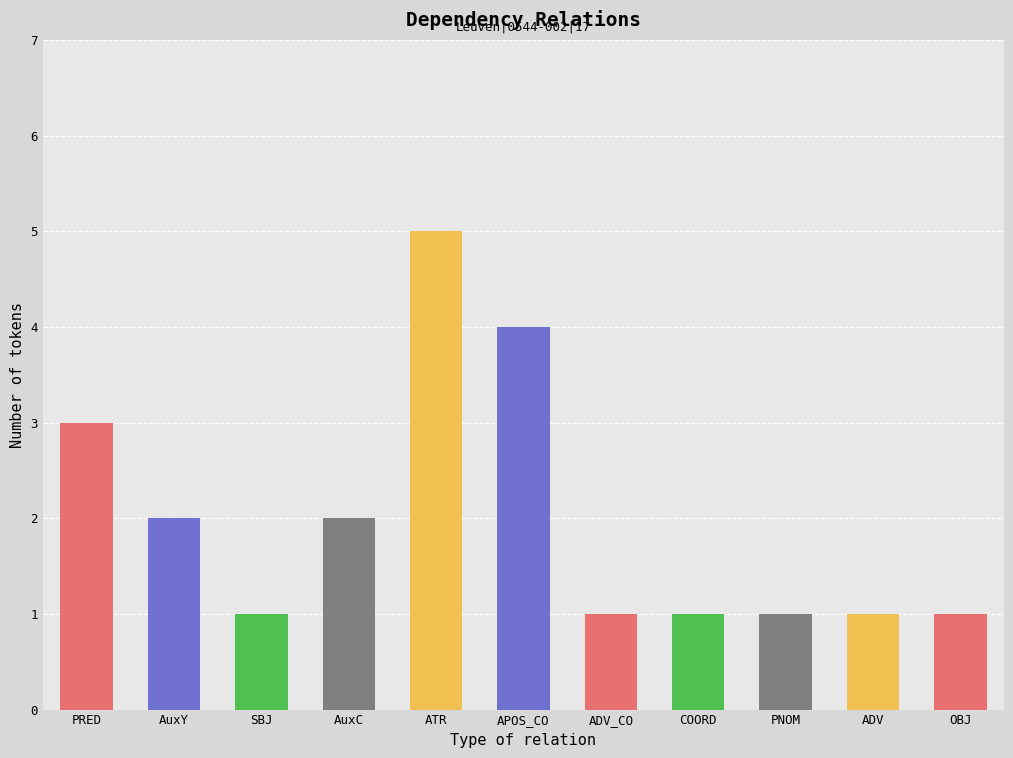

Rank the categories by value from highest to lowest.

ATR, APOS_CO, PRED, AuxY, AuxC, SBJ, ADV_CO, COORD, PNOM, ADV, OBJ